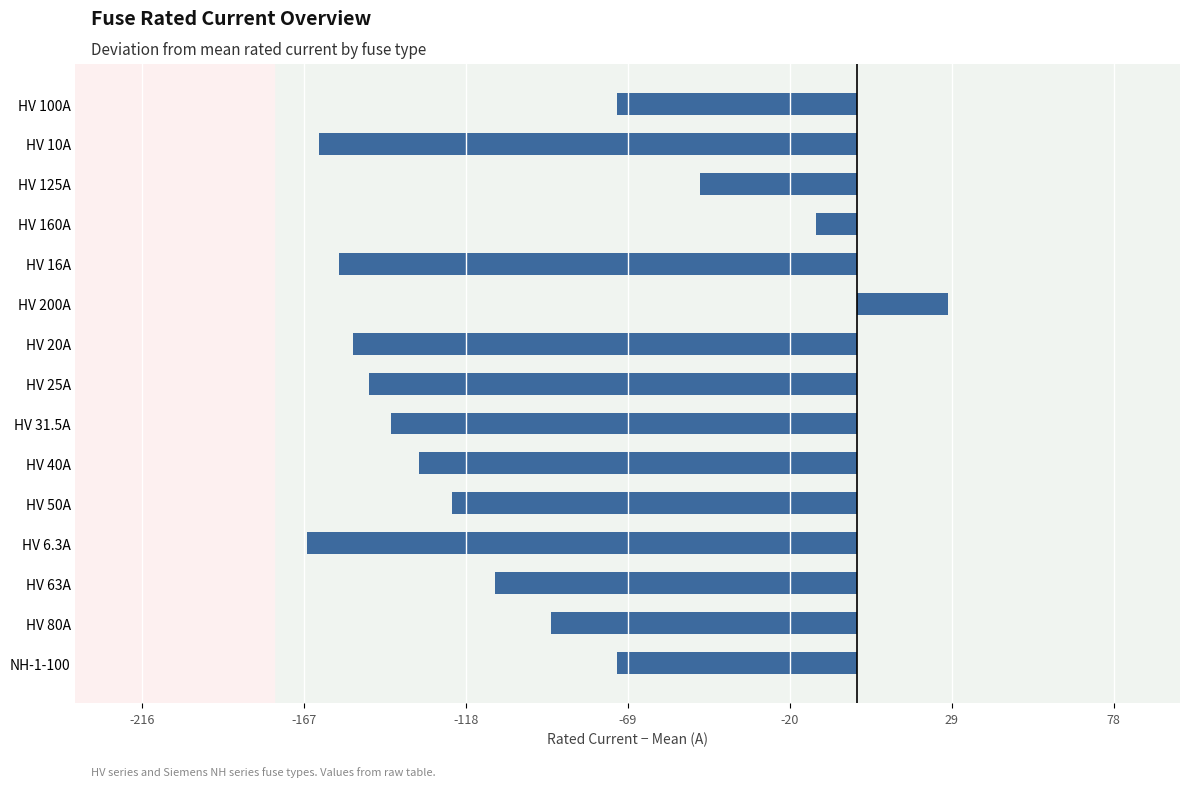

What is the label of the 8th bar from the top?

HV 25A